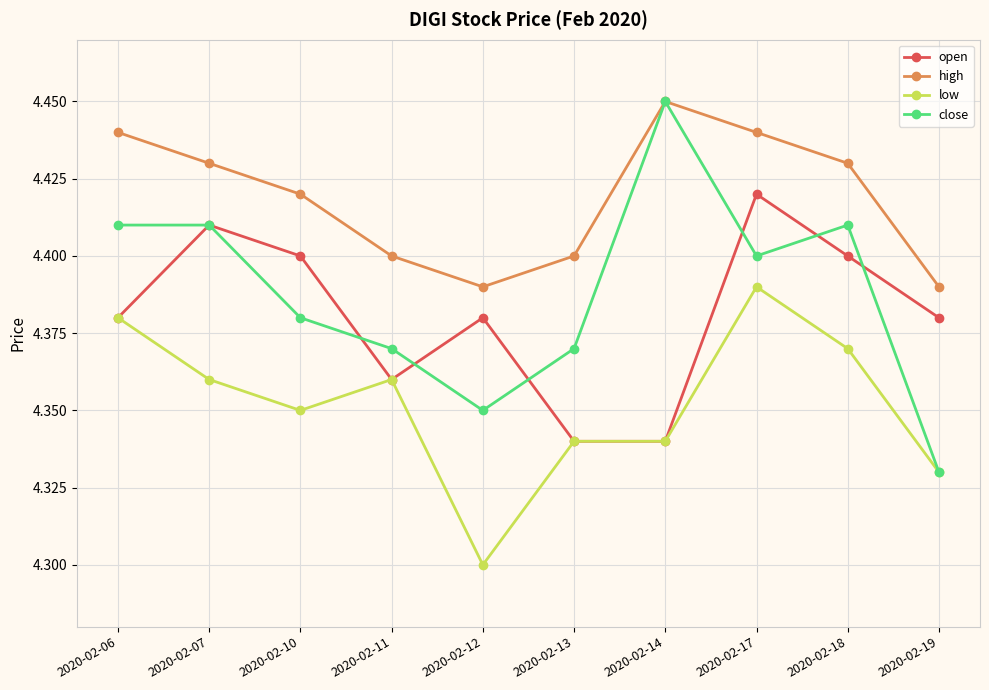

Which category has the highest value in the high series?

2020-02-14